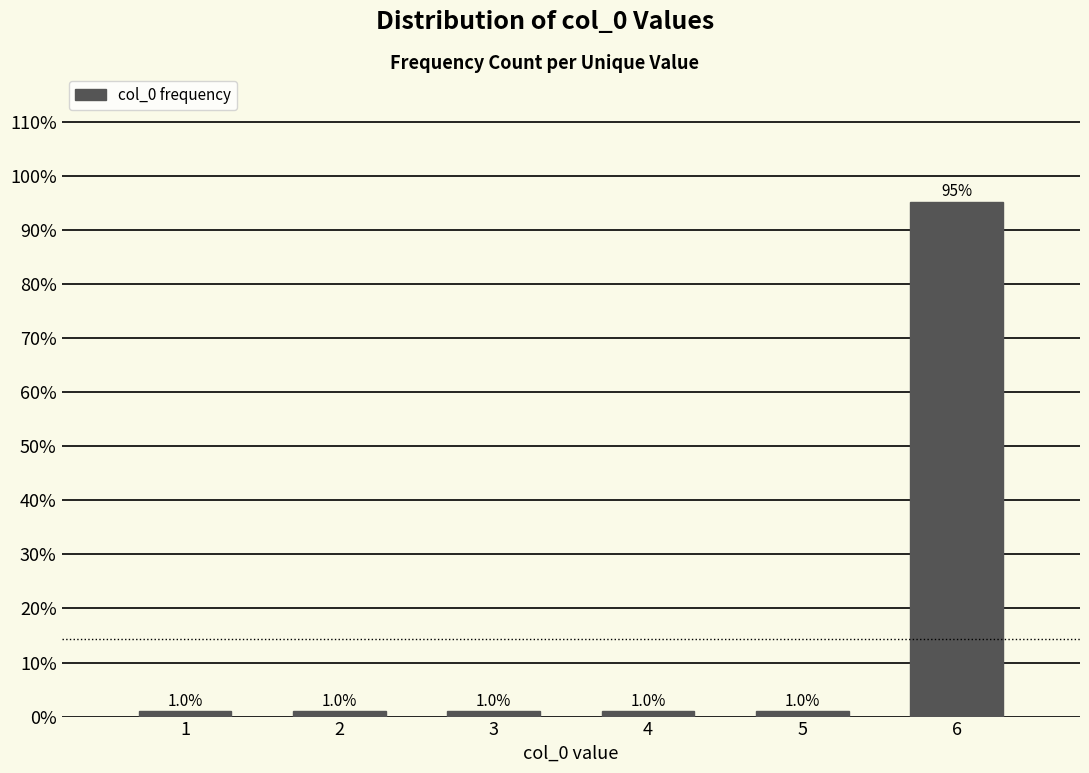

Reading right to left, what are all the values shown in this chart?

95.2	1.0	1.0	1.0	1.0	1.0